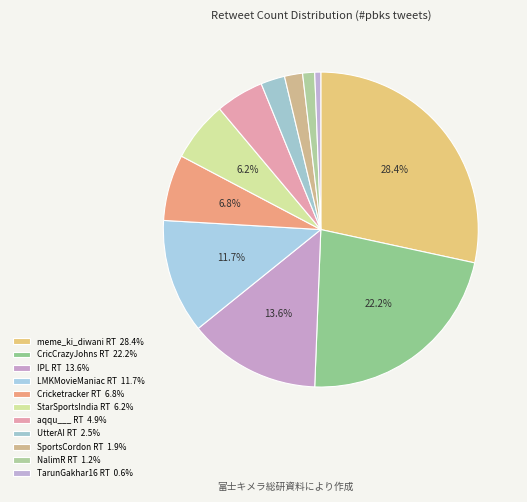

Count the number of slices in the pie.

11